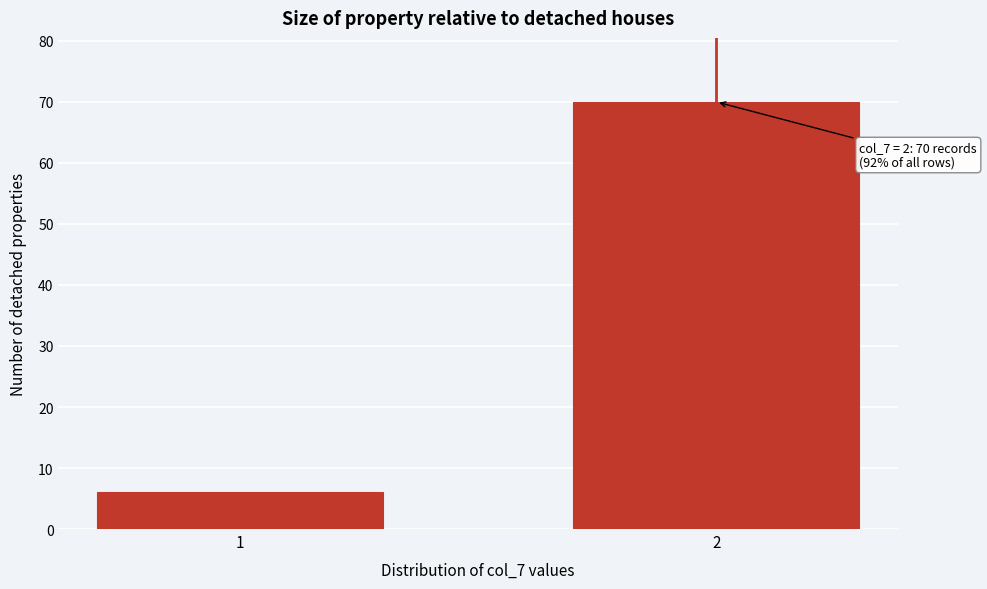

Reading left to right, transcribe all the data shown in this chart.

1=6	2=70